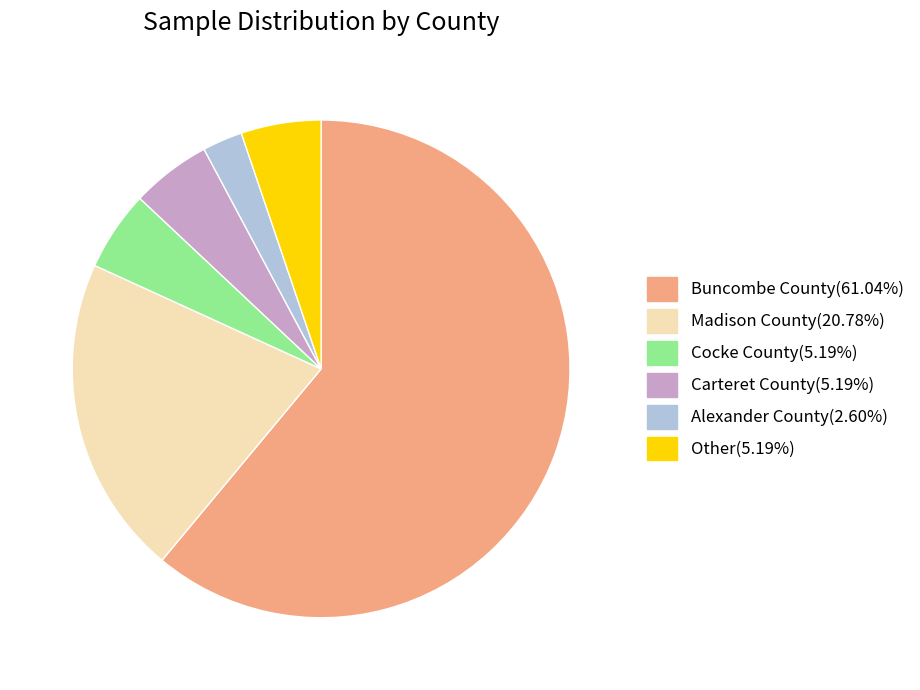

True or false: Buncombe County accounts for 72% of the total.

False